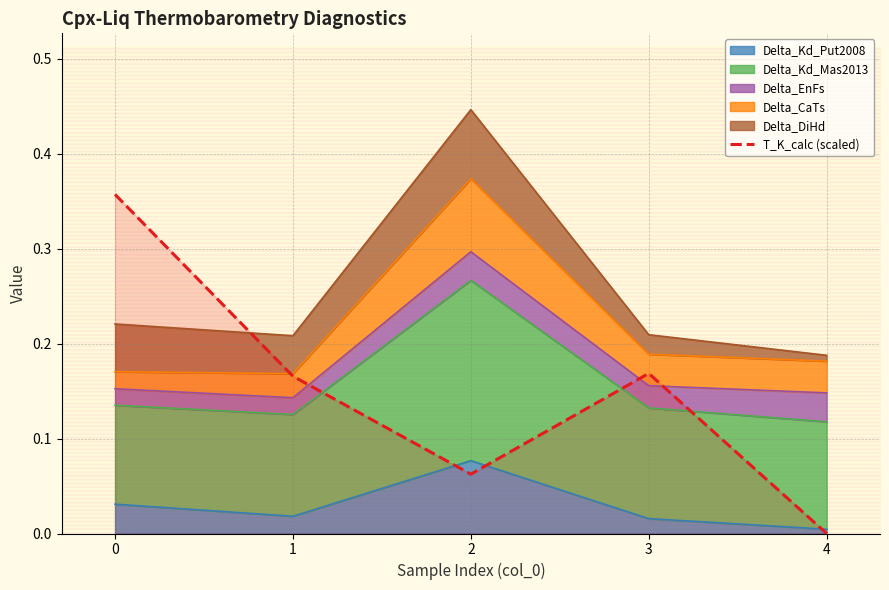

Where is the first local minimum?

2